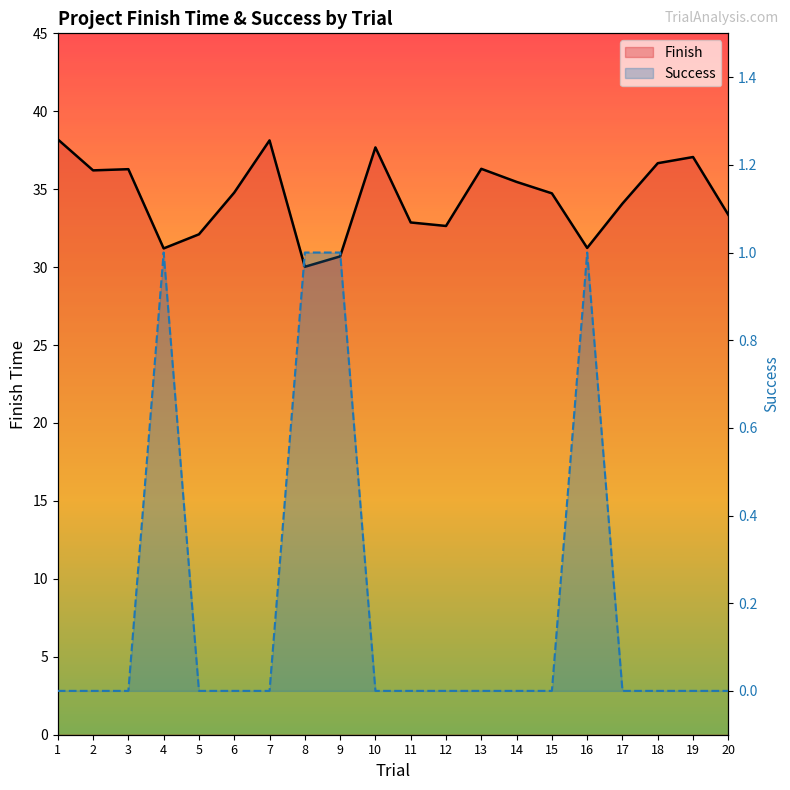

What is the sum of all Success values?

4.0